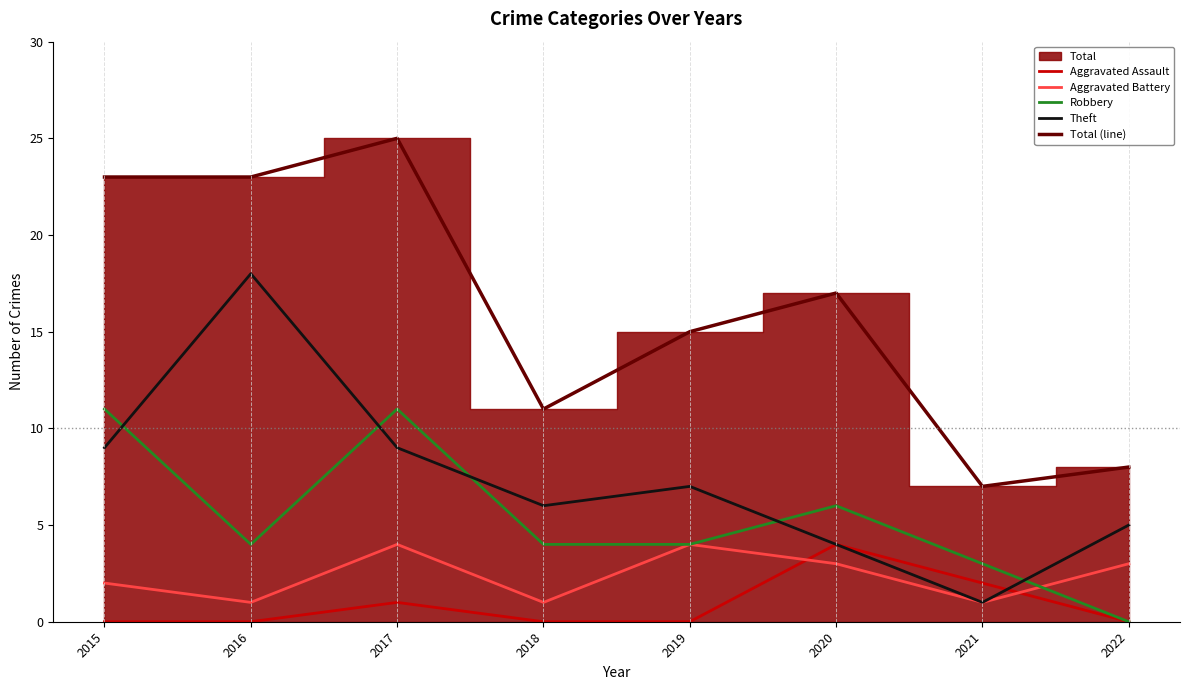

How many lines are shown in the chart?

5